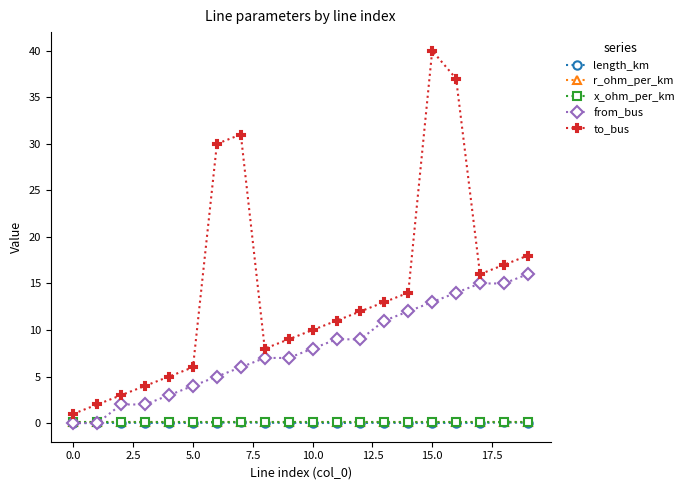

Which series has the widest spread of values?

to_bus